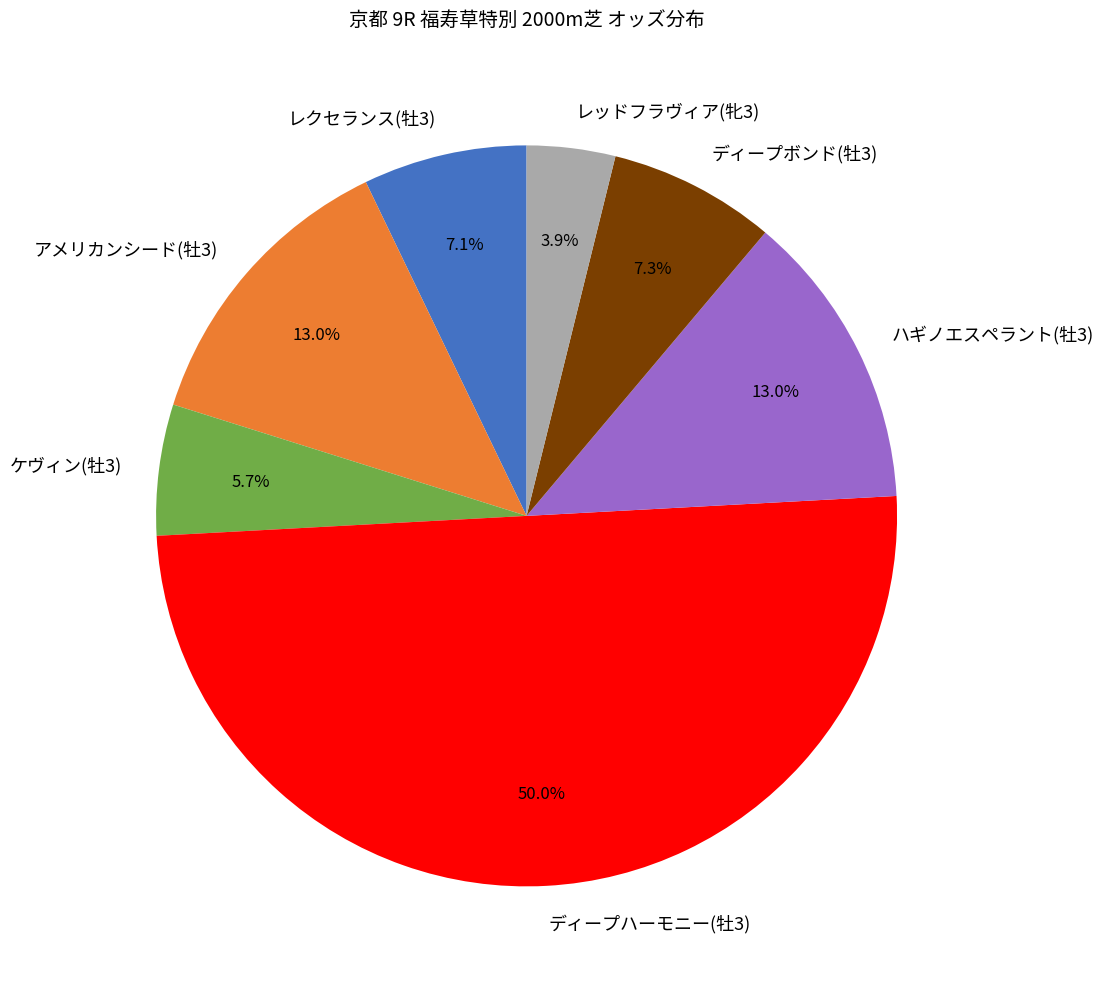

Between ディープハーモニー(牡3) and ハギノエスペラント(牡3), which is larger?

ディープハーモニー(牡3)